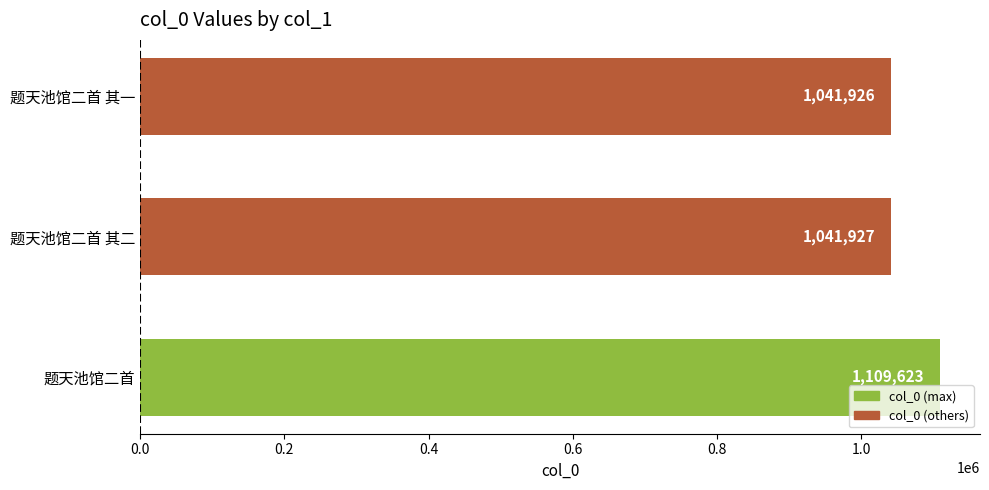

What is the maximum value shown in the chart?

1109623